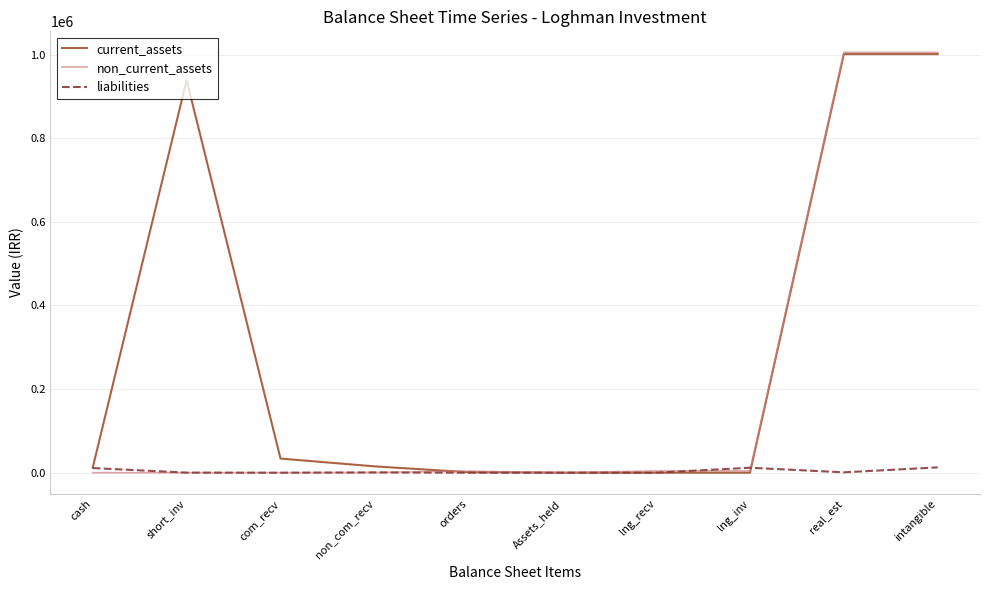

Which series has the largest total across all categories?

current_assets